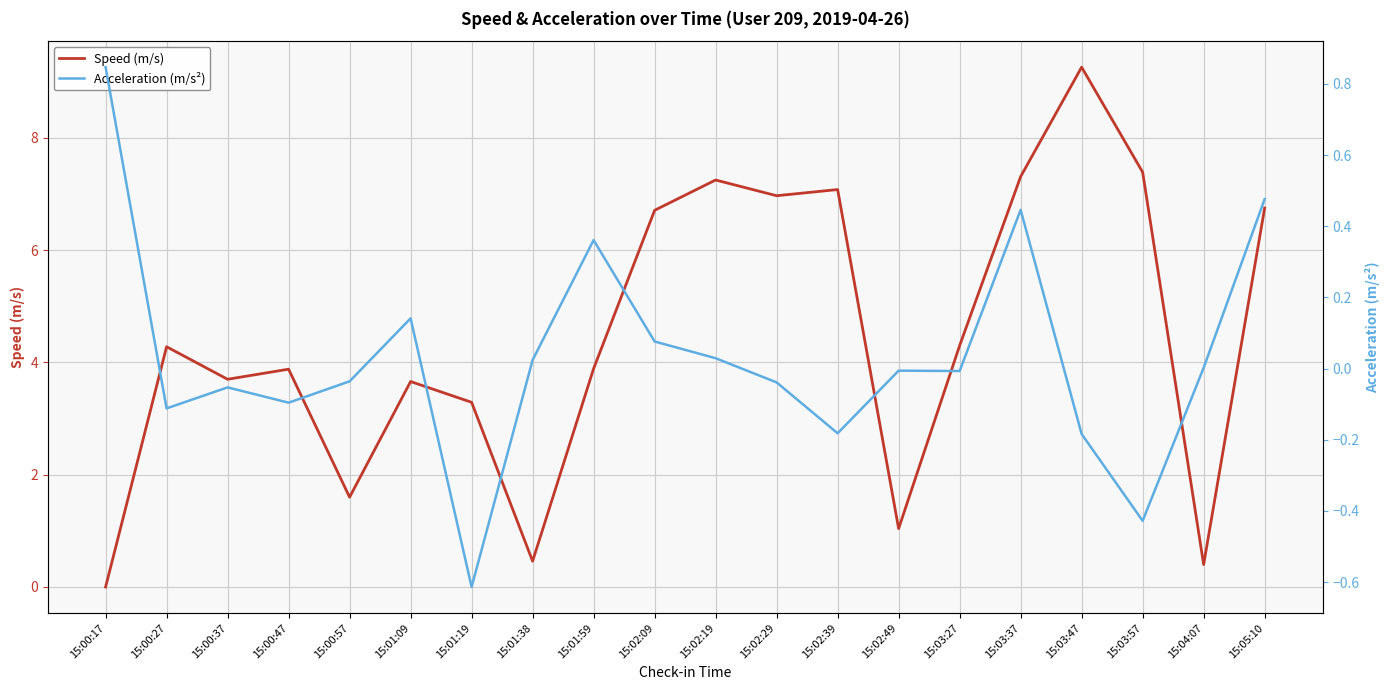

True or false: Speed (m/s) has a value of 3.3 at 15:01:19.

True